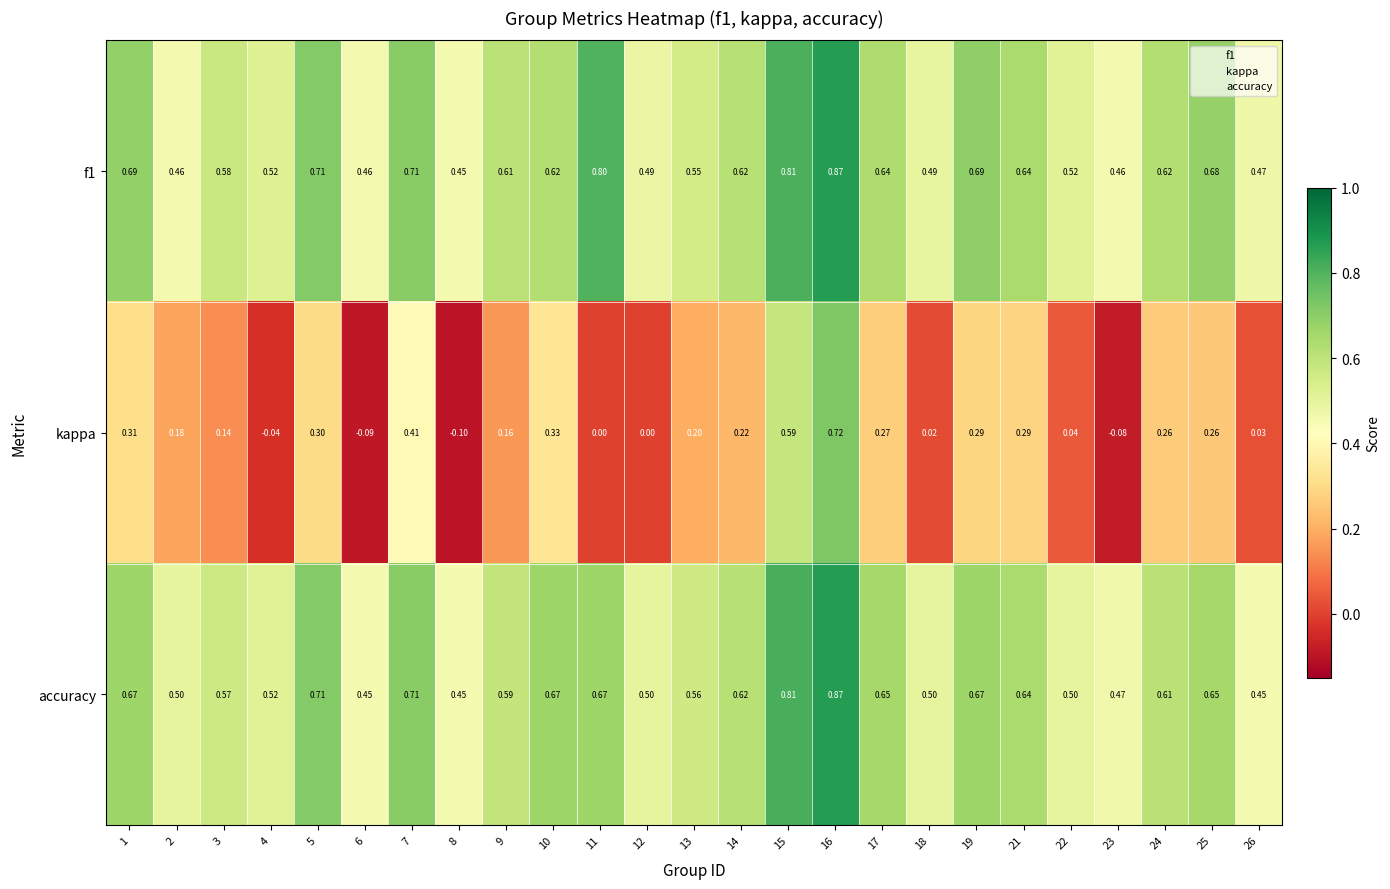

Is the value of accuracy at 21 greater than the value of kappa at 23?

Yes